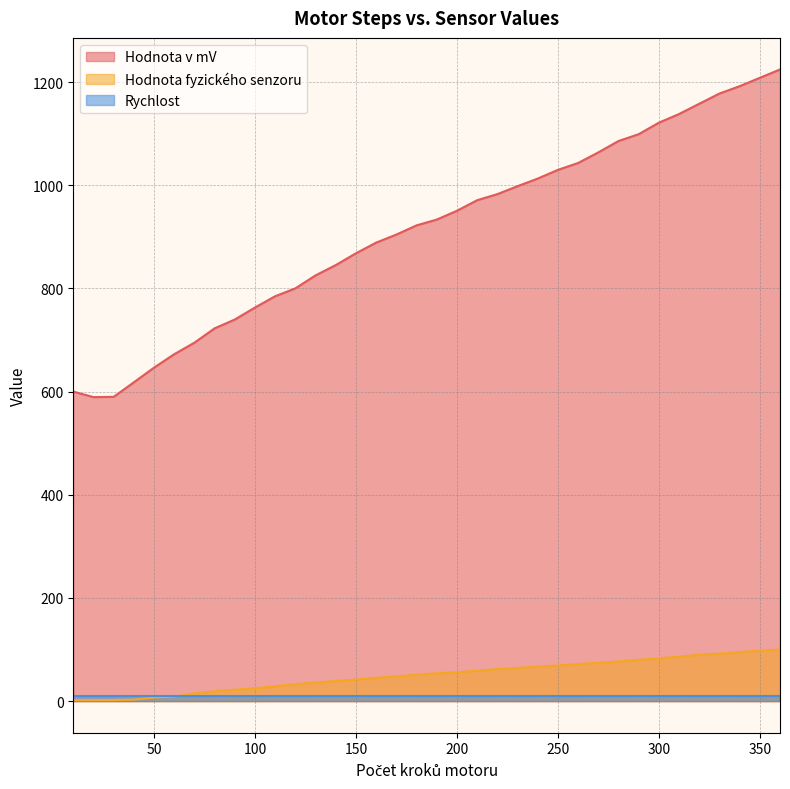

What is the value of the Hodnota fyzického senzoru point at the 17th from the left?

48.0